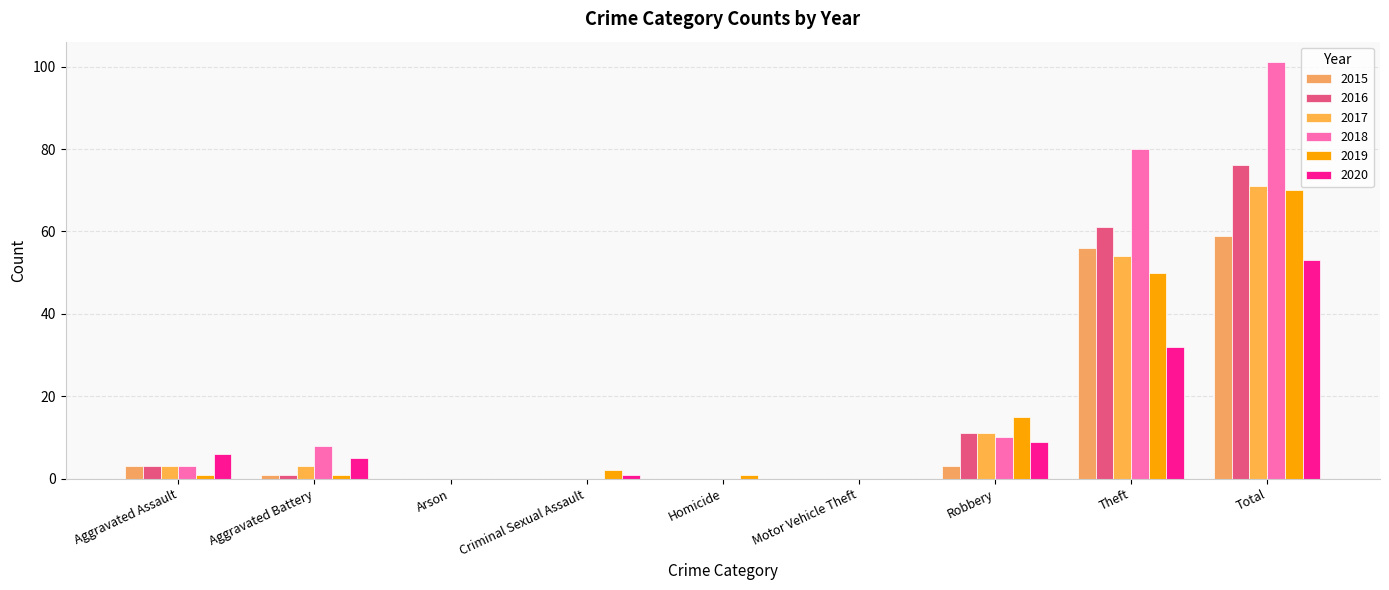

What is the highest value of the 2018 series?

101